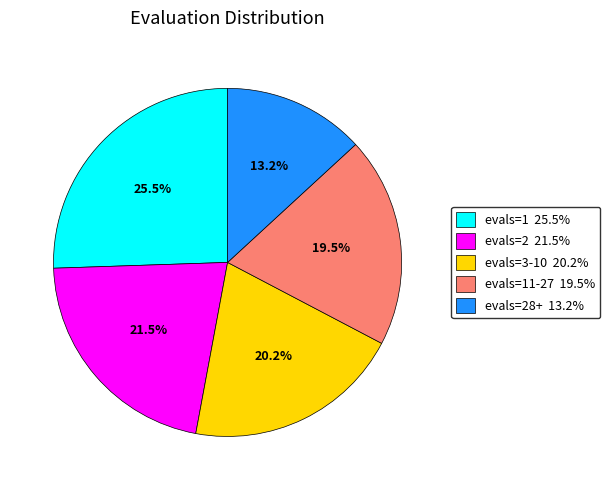

What percentage do evals=28+ 13.2% and evals=3-10 20.2% together represent?

33.4%